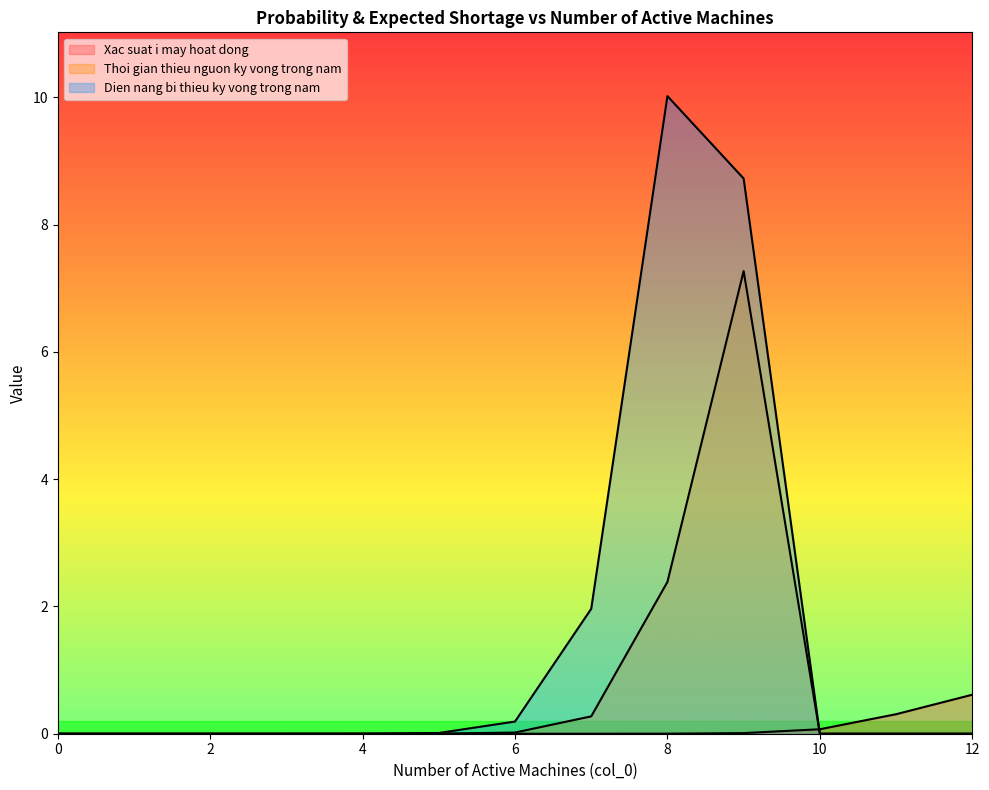

At how many categories does at least one series exceed 4?

2